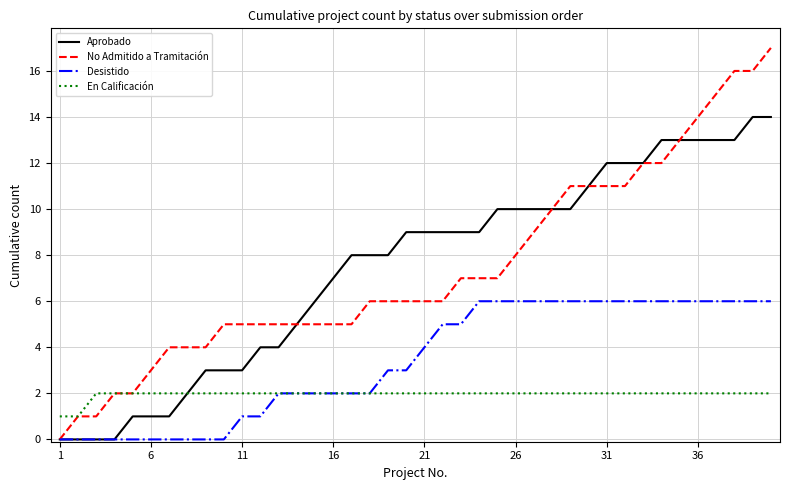

What is the maximum value for No Admitido a Tramitación?

17